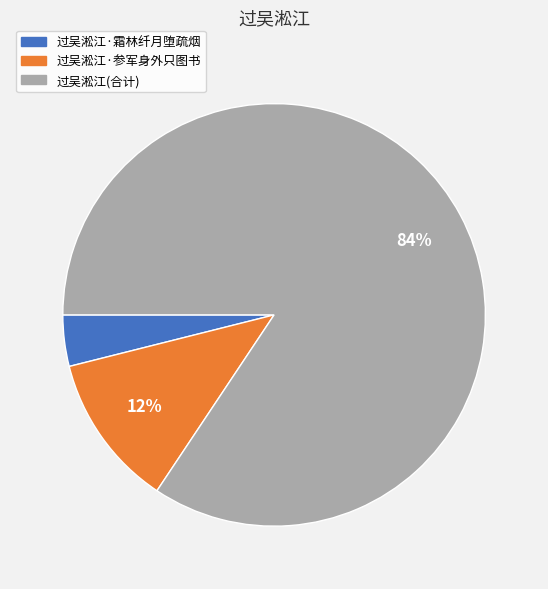

Count the number of slices in the pie.

3